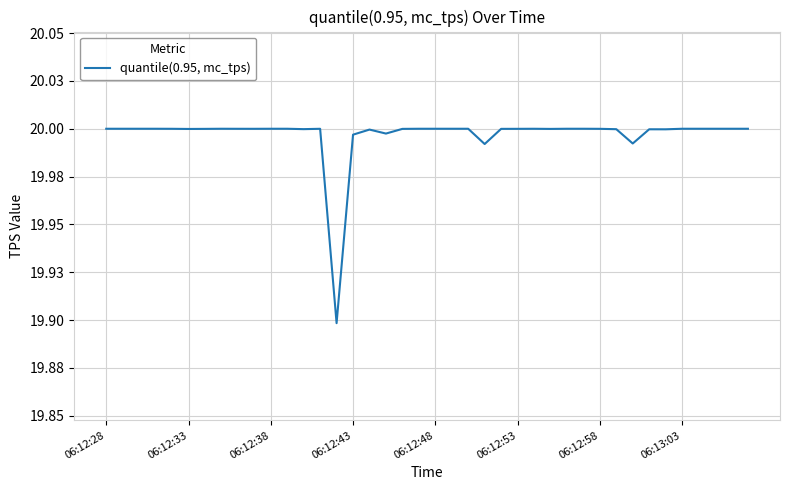

Rank the categories by value from highest to lowest.

06:12:28, 06:12:33, 06:12:38, 06:13:03, 10, 11, 19, 20, 21, 22, 28, 29, 36, 37, 38, 39, 06:12:43, 35, 26, 13, 8, 06:12:48, 9, 30, 25, 24, 06:12:58, 18, 27, 06:12:53, 12, 31, 33, 34, 16, 17, 15, 32, 23, 14